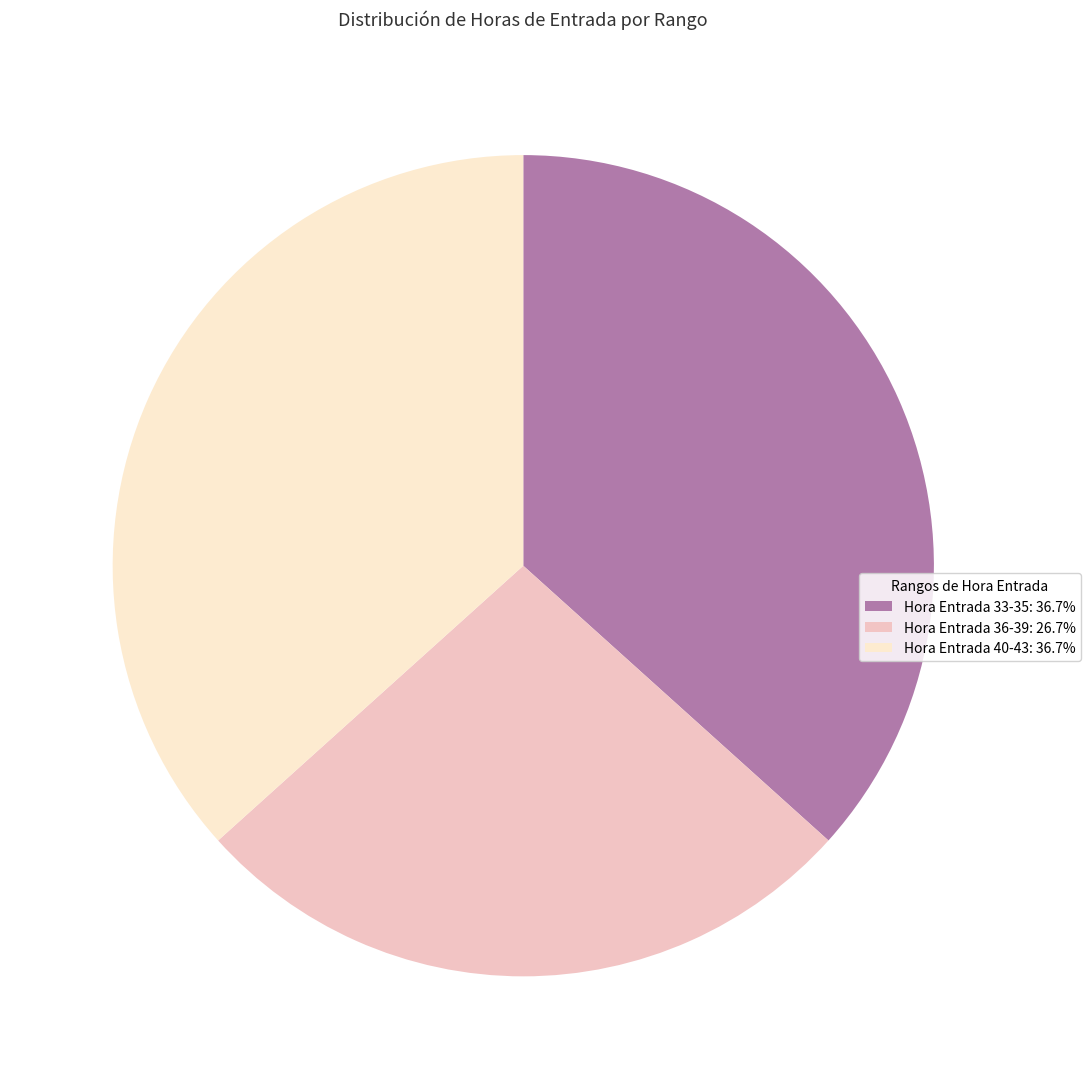

Count the number of slices in the pie.

3